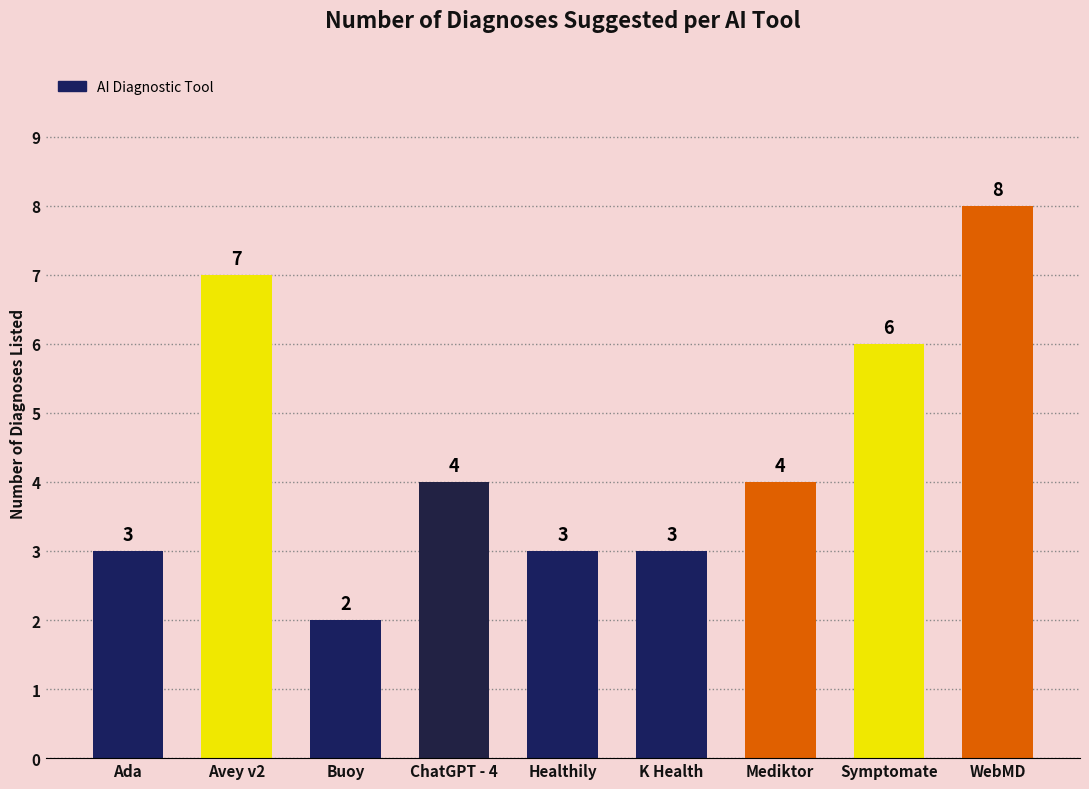

True or false: the data shows 3 at K Health.

True